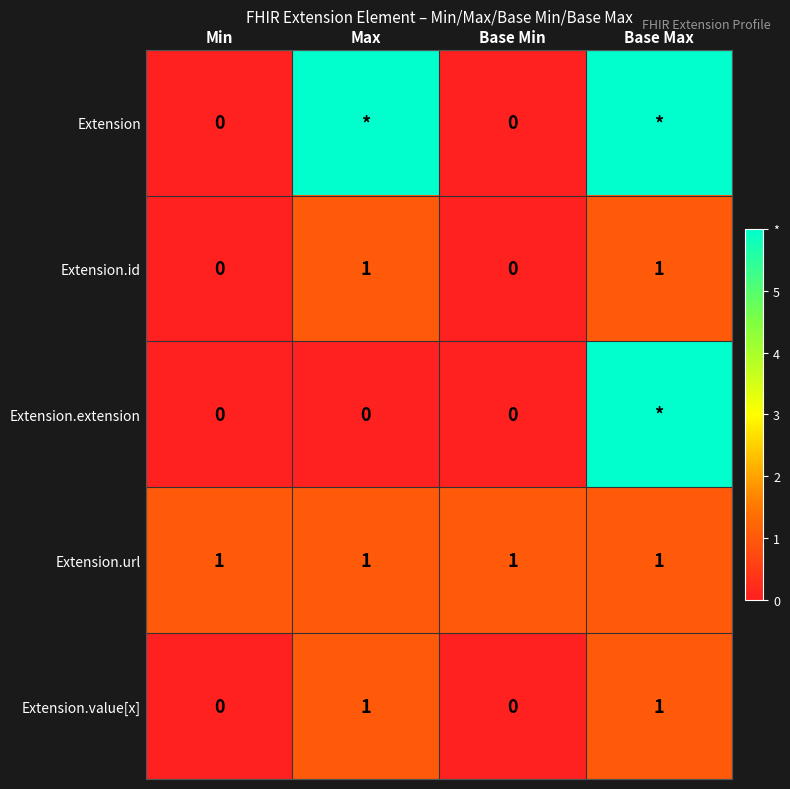

Between Base Min and Base Max, which is larger?

Base Max